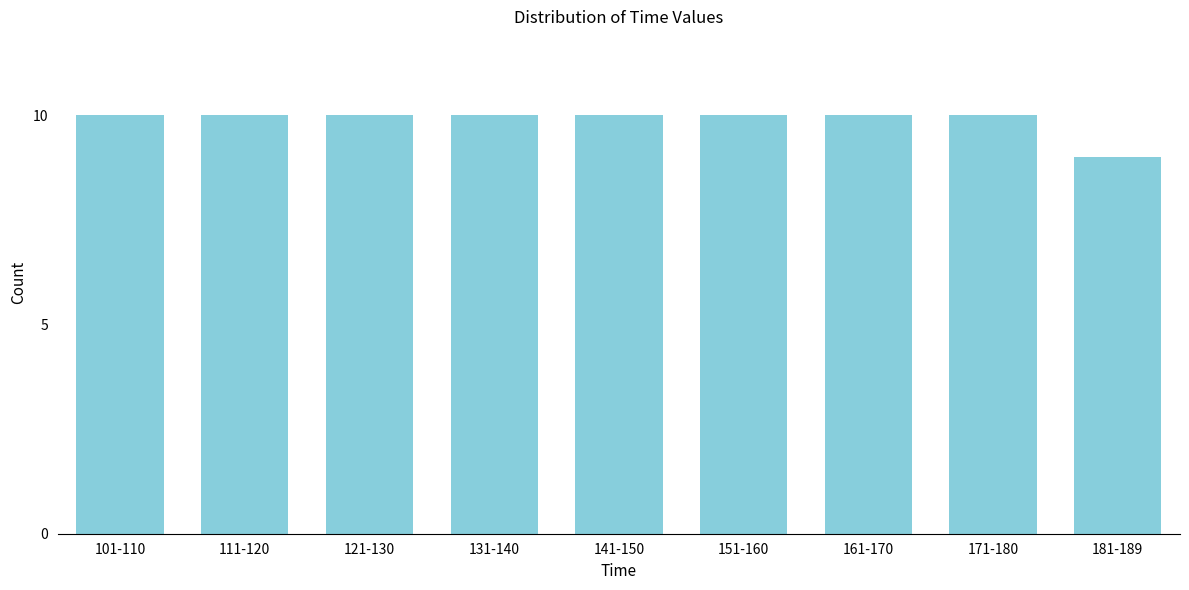

Reading left to right, what are all the values shown in this chart?

101-110=10	111-120=10	121-130=10	131-140=10	141-150=10	151-160=10	161-170=10	171-180=10	181-189=9